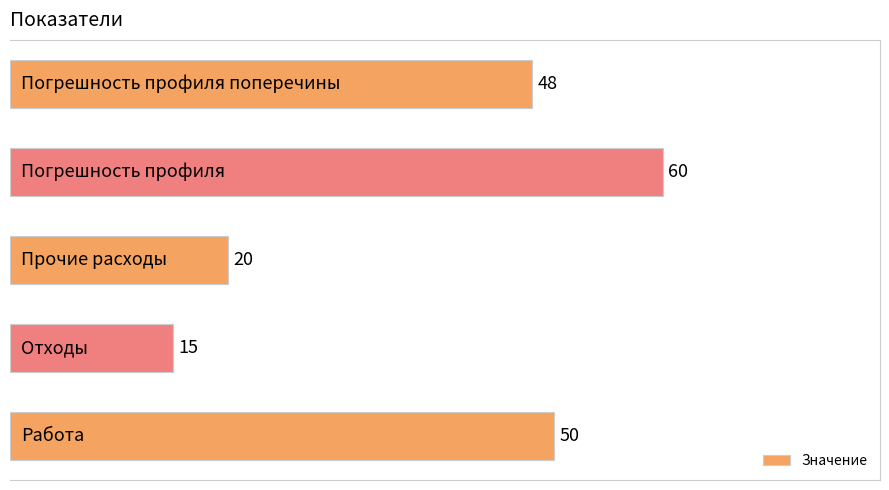

What is the average value?

39